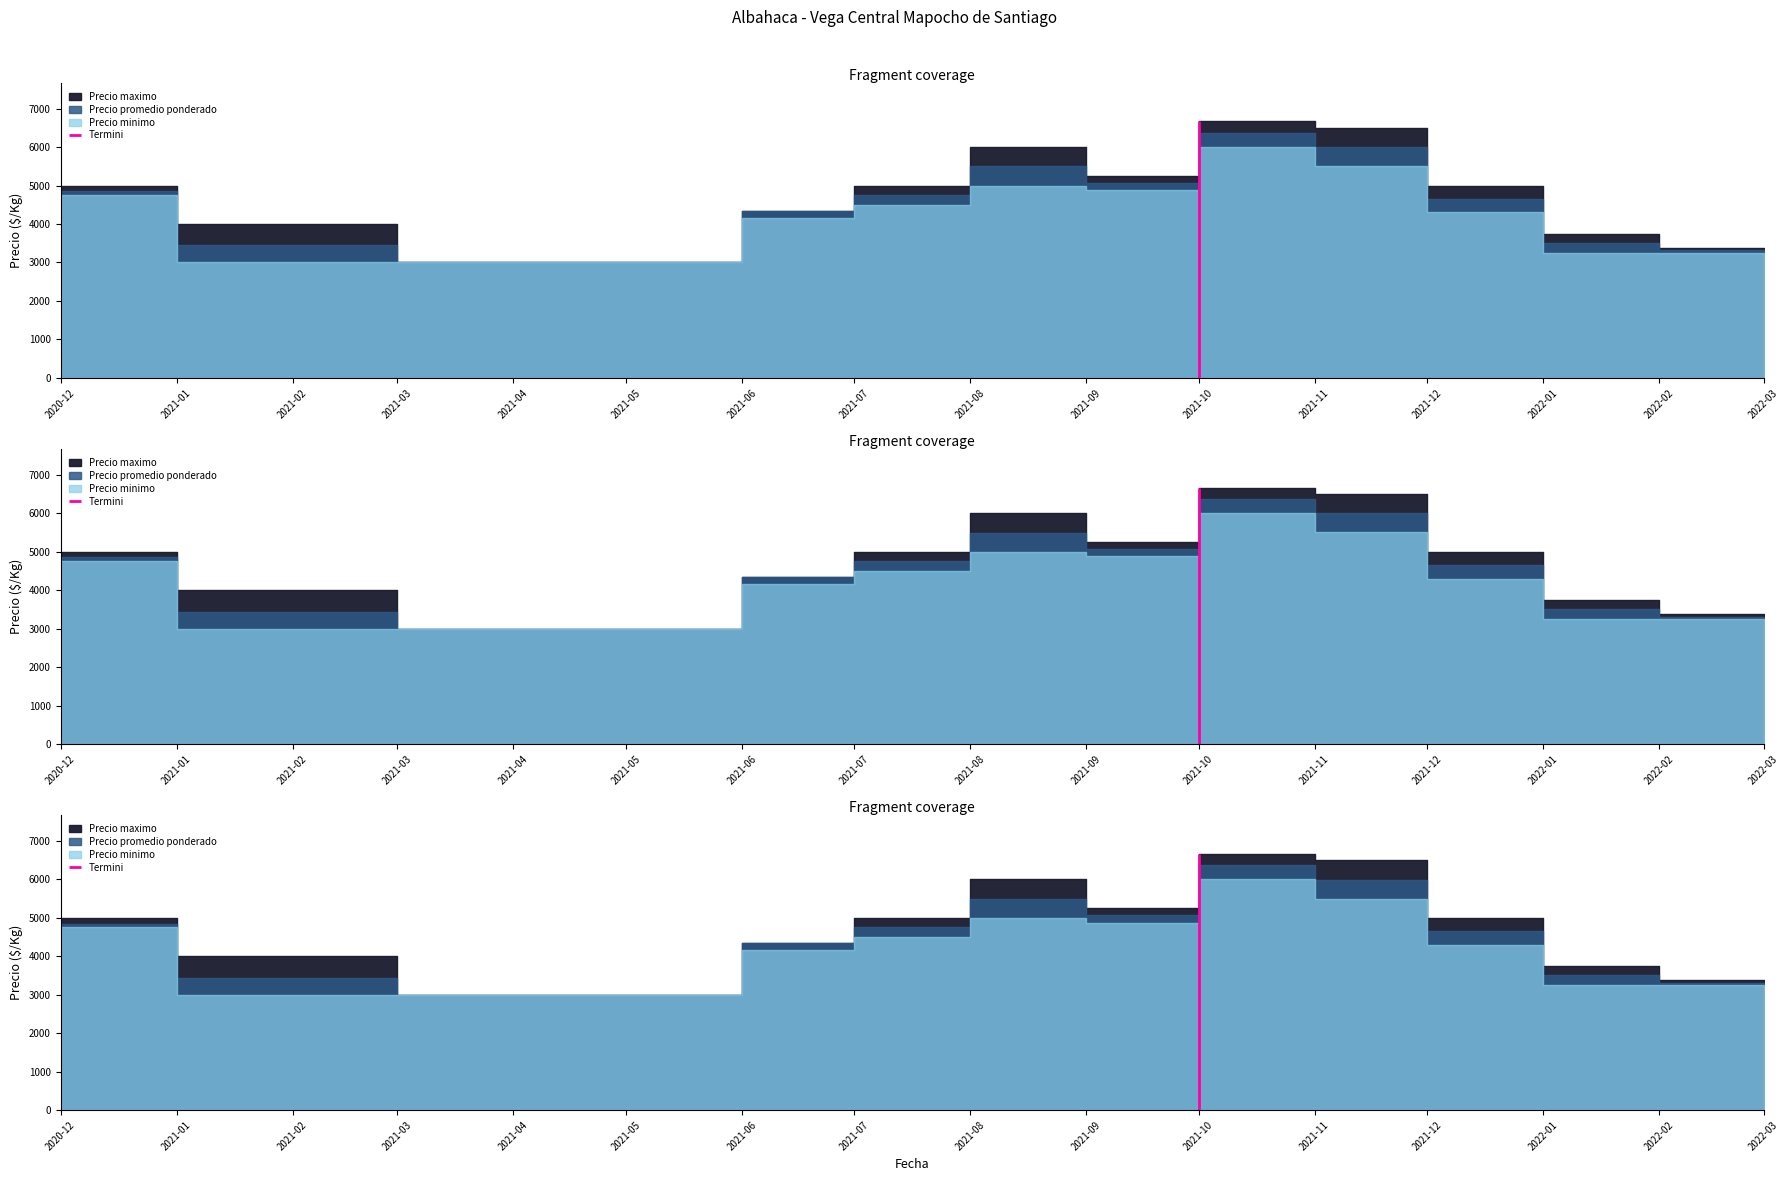

How many lines are shown in the chart?

3